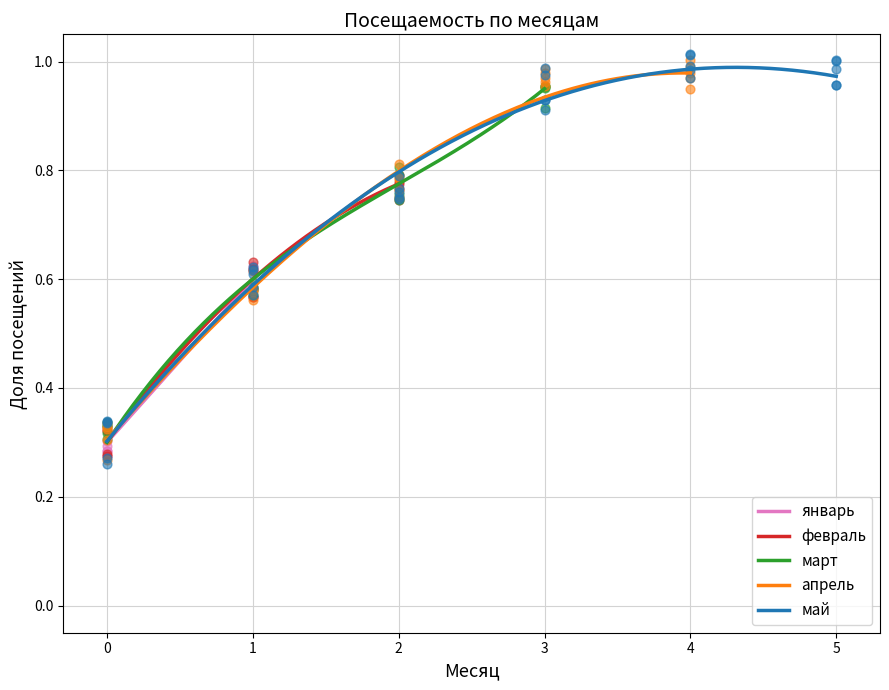

Is the value of февраль at 32 greater than the value of май at май?

No